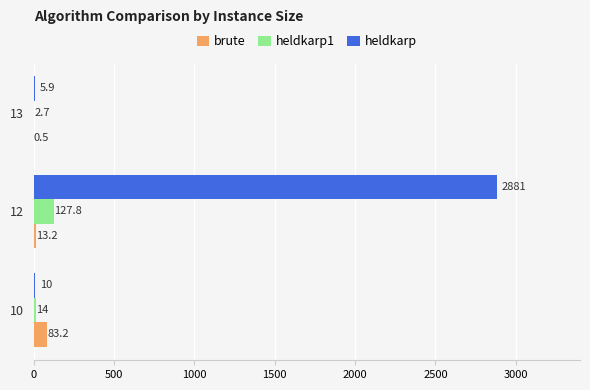

At which category is the sum across all series the highest?

12